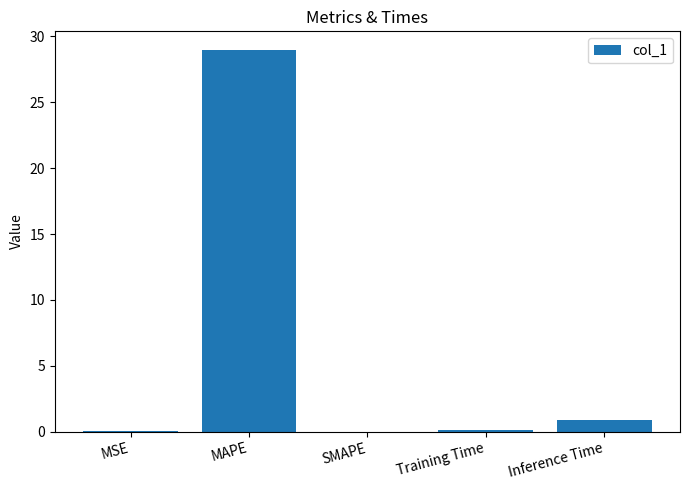

Which category has the highest value across all series?

MAPE